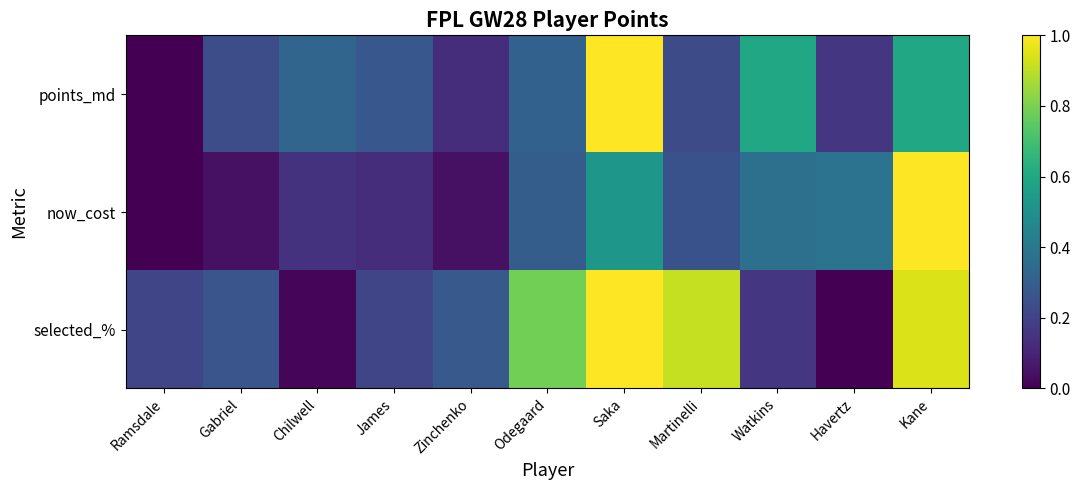

List the series in order of their peak value, highest first.

points_md, now_cost, selected_%